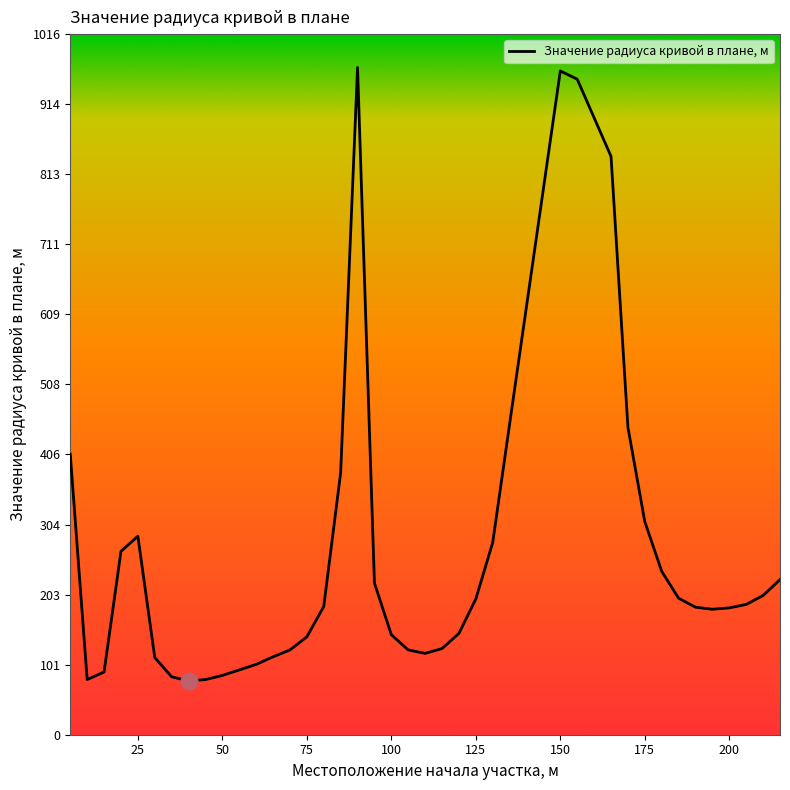

What is the greatest value displayed?

968